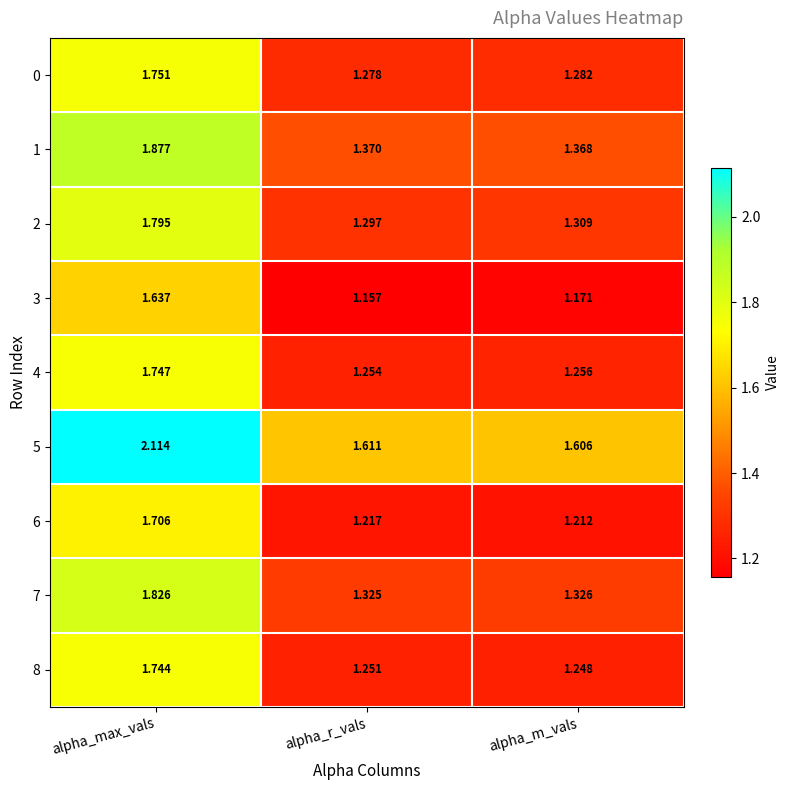

Which category has the lowest value in the 2 series?

alpha_r_vals